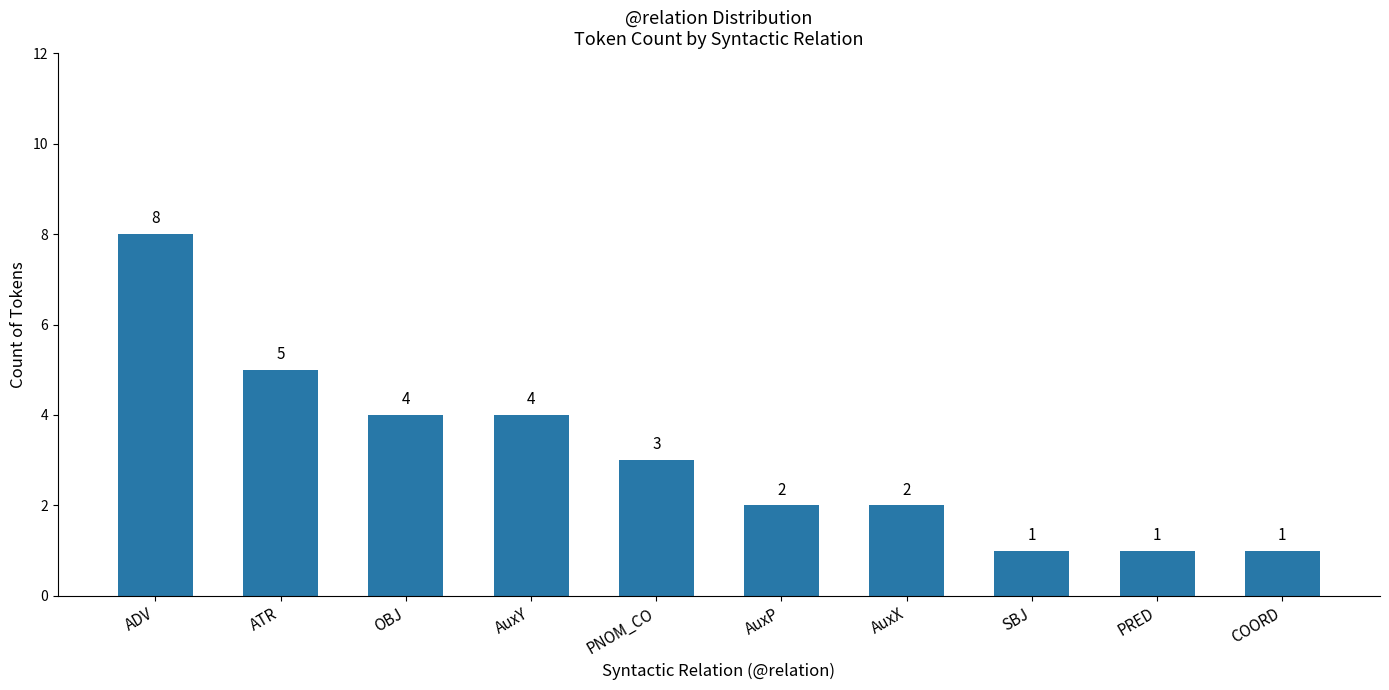

What is the change in value from ADV to COORD?

-7